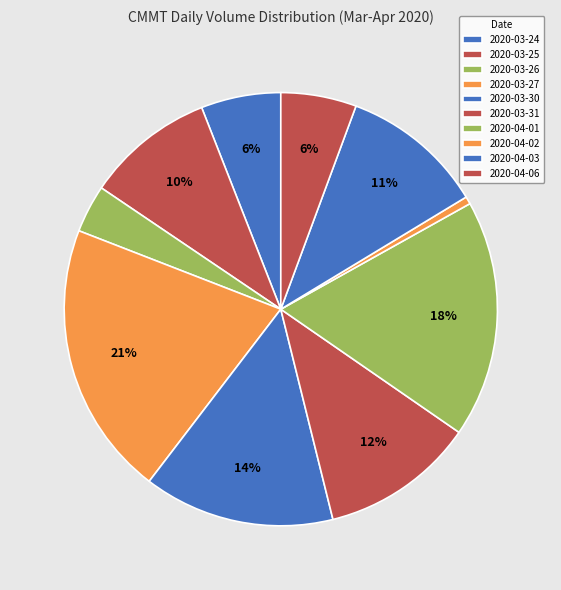

What percentage is the 2020-03-24 slice, to the nearest percent?

6%